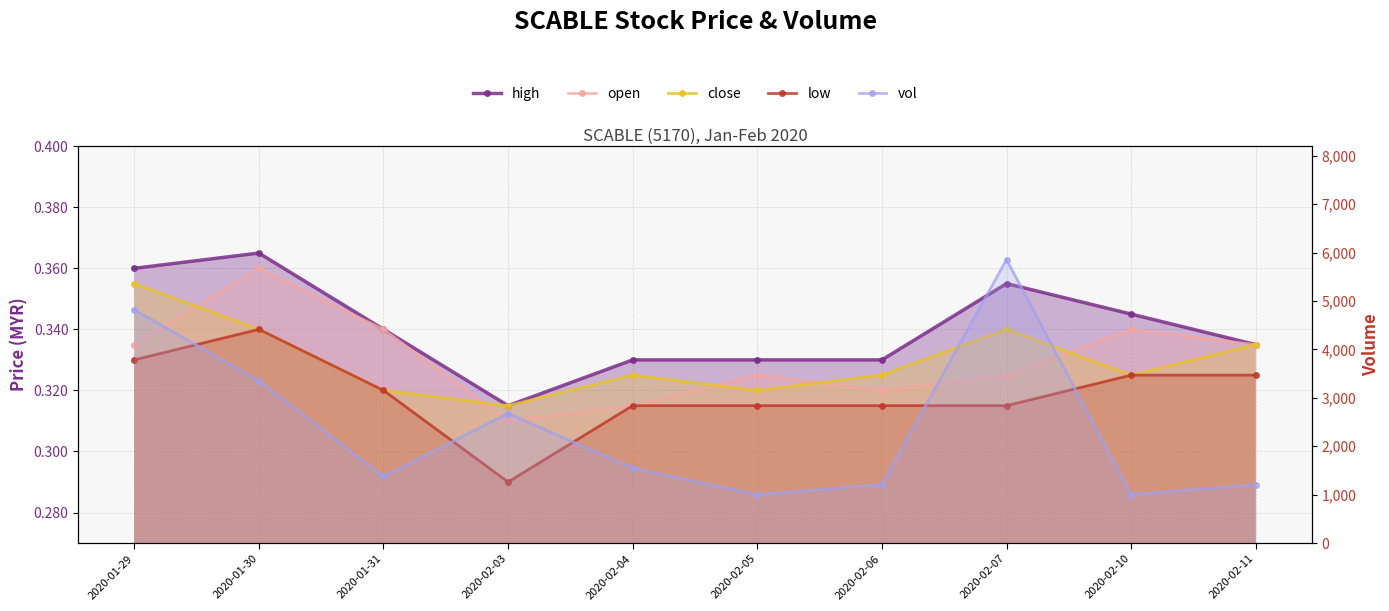

What is the label of the 4th point from the right?

2020-02-06